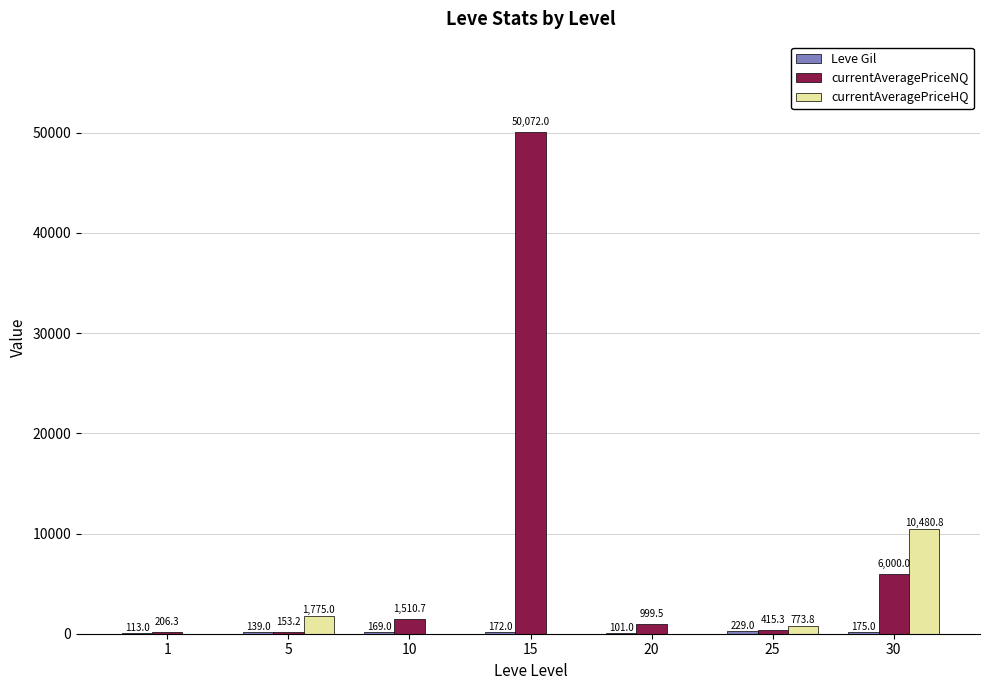

Which category has the highest value across all series?

15